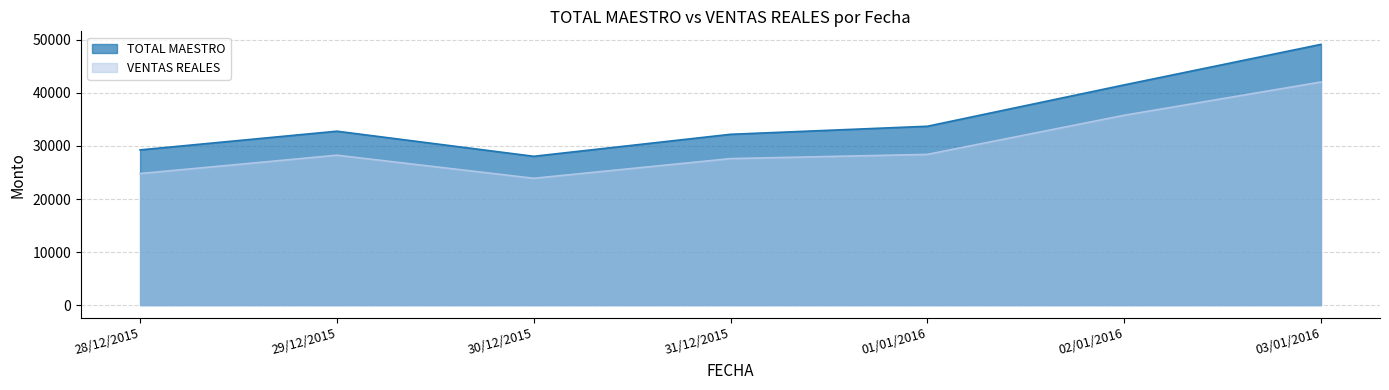

What is the value of the VENTAS REALES point at the 3rd from the left?

23908.2